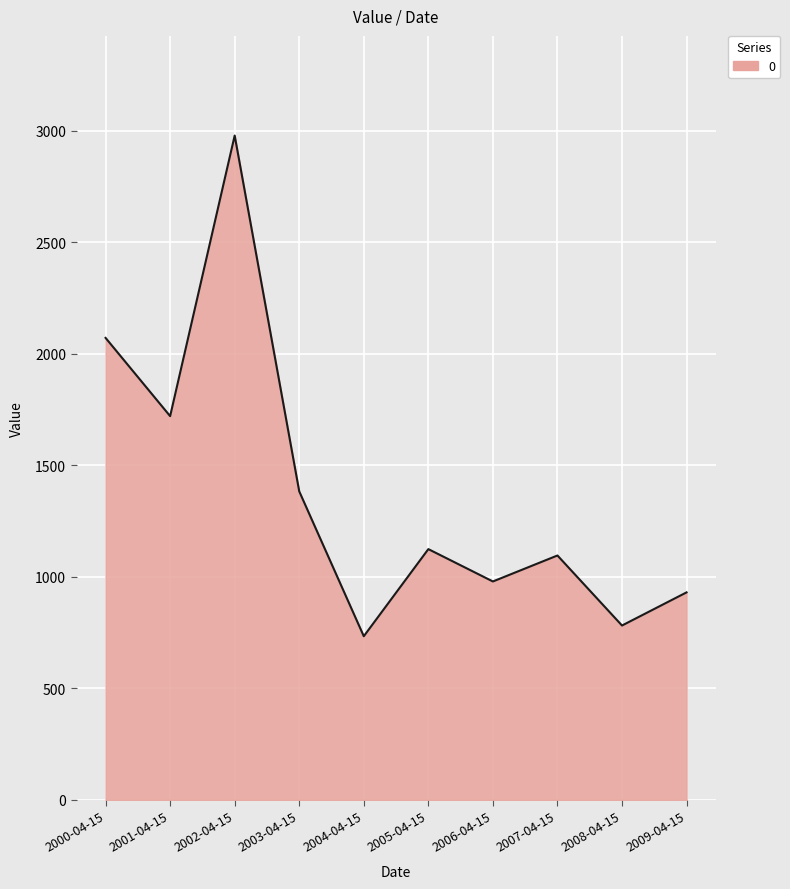

The value at 2007-04-15 is 1095.9. True or false?

True